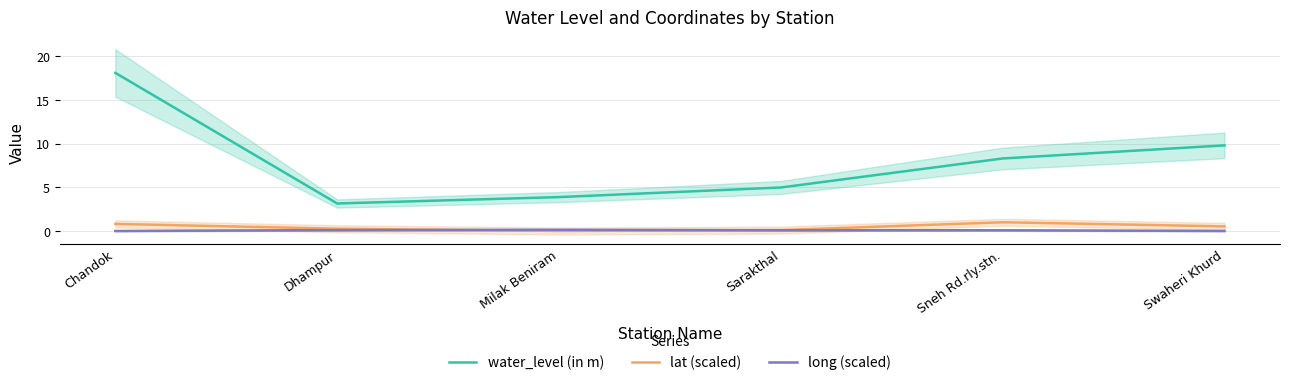

What is the label of the 4th point from the right?

Milak Beniram